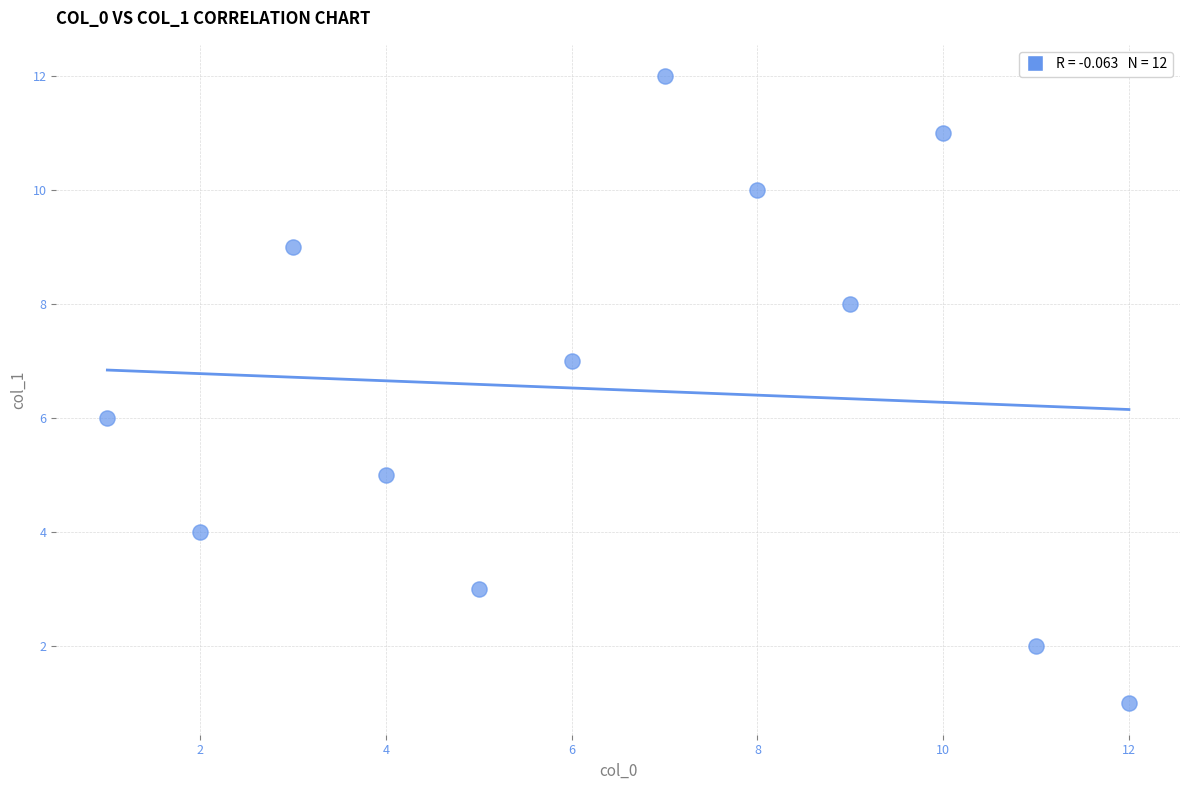

What is the range of Y values (max minus min)?

11